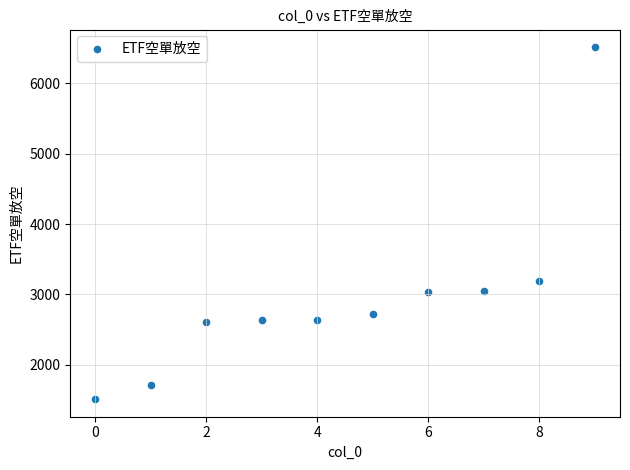

What is the range of Y values (max minus min)?

5002